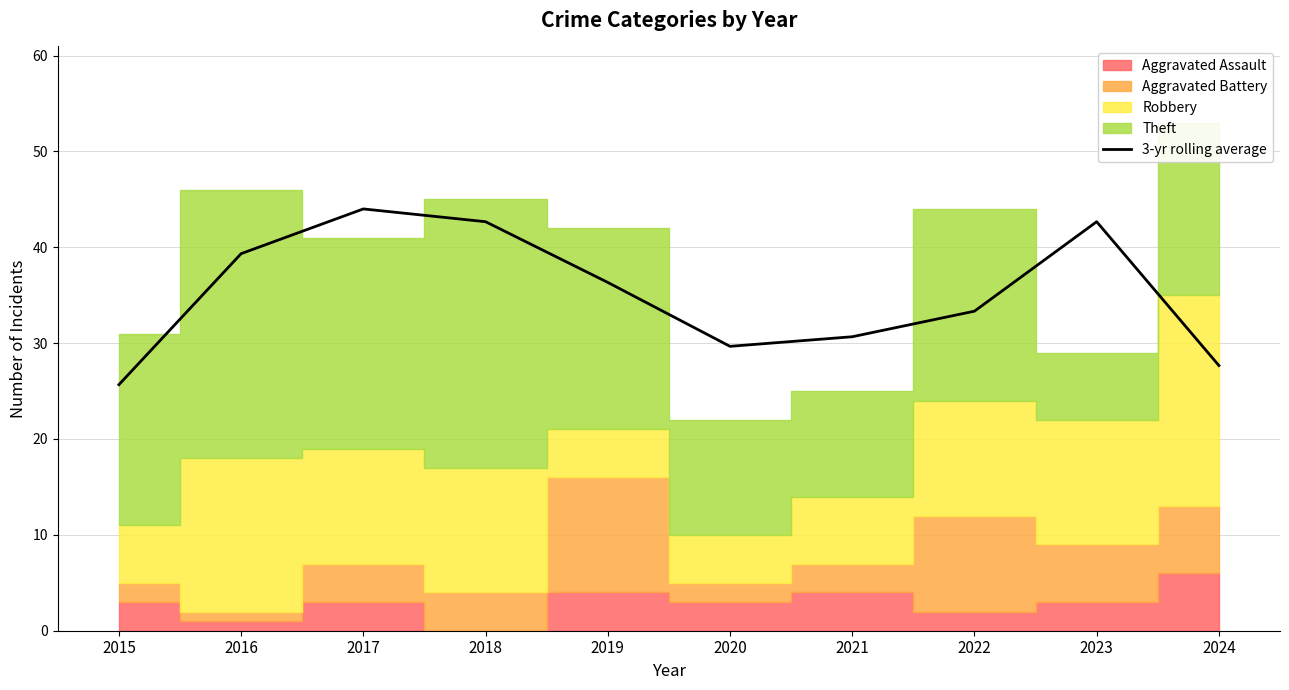

Where is the first local maximum?

2017